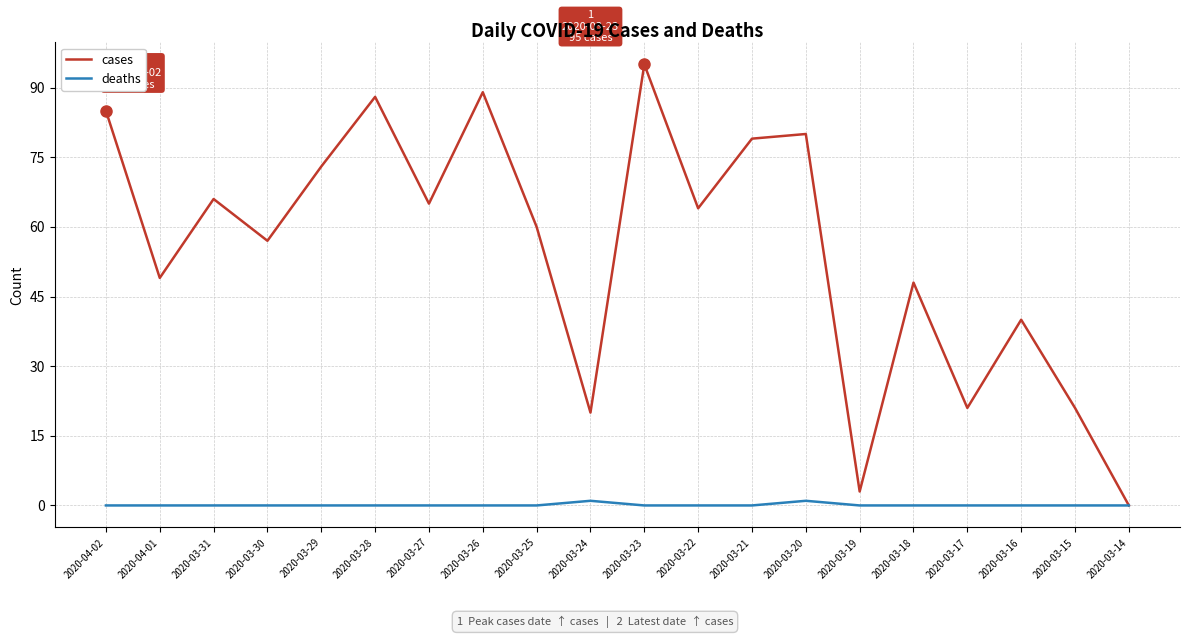

Which series has the largest total across all categories?

cases